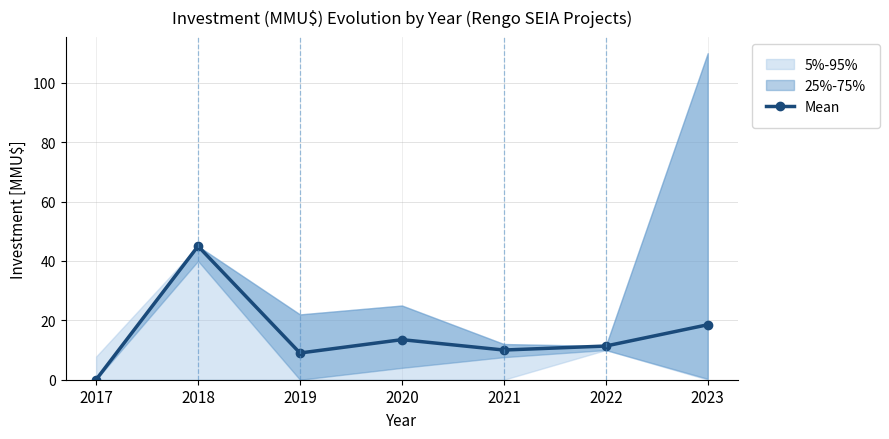

List the labels in order of value, largest first.

2018, 2023, 2020, 2022, 2021, 2019, 2017